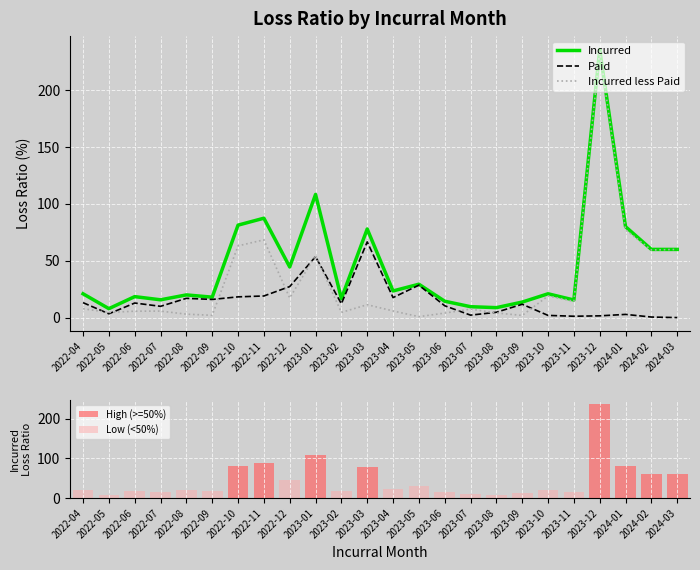

How many distinct data groups are displayed?

3